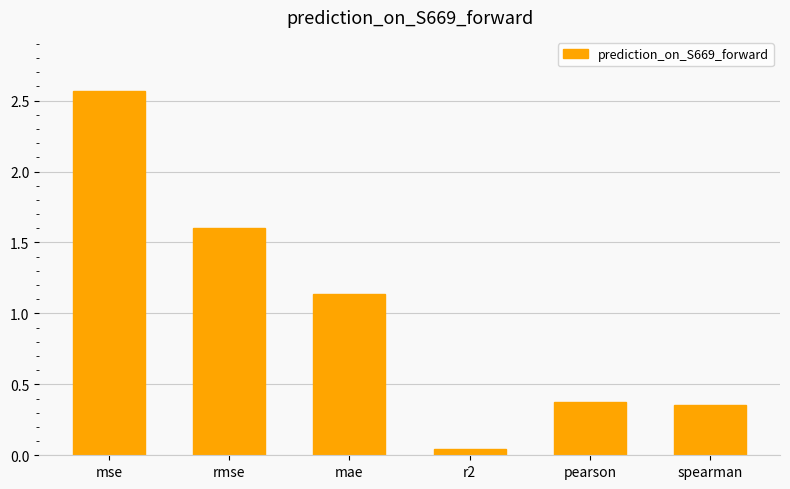

Count the number of data series in this chart.

1